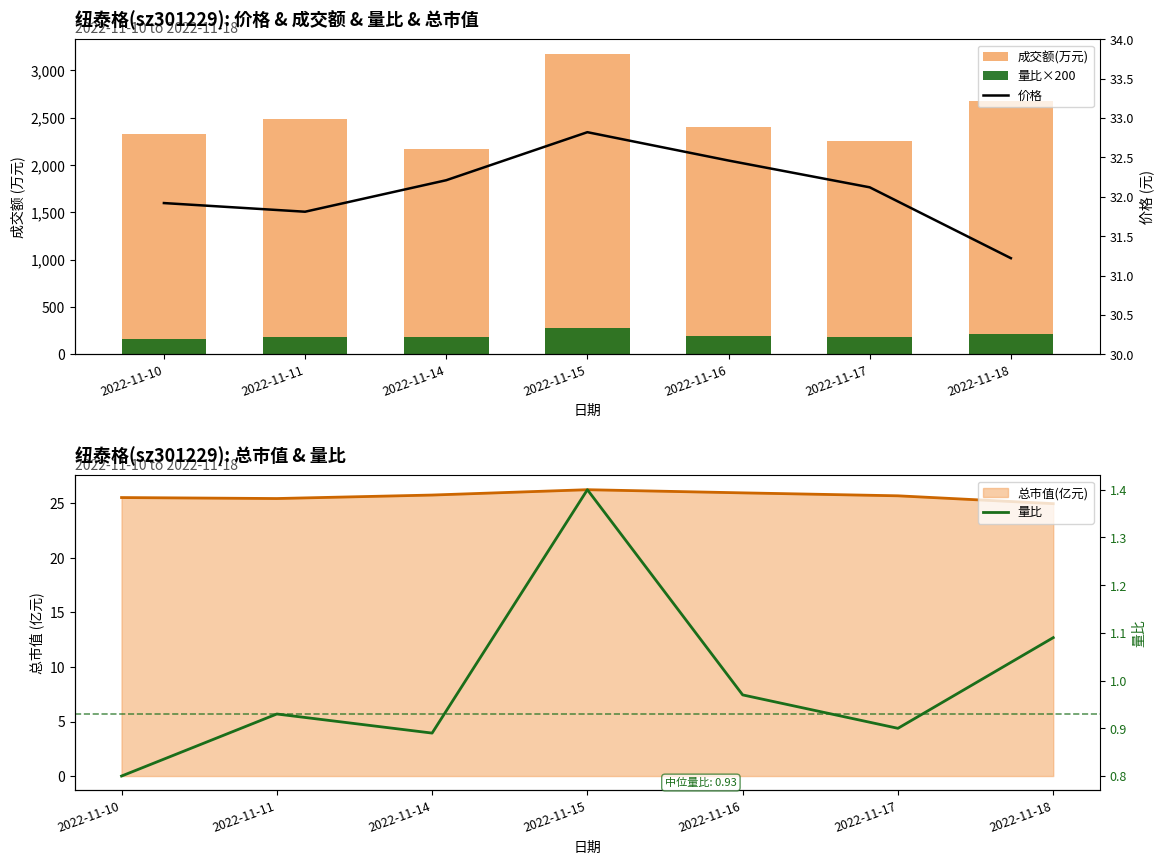

Between 2022-11-14 and 2022-11-16, which series saw the biggest shift?

成交额(万元)